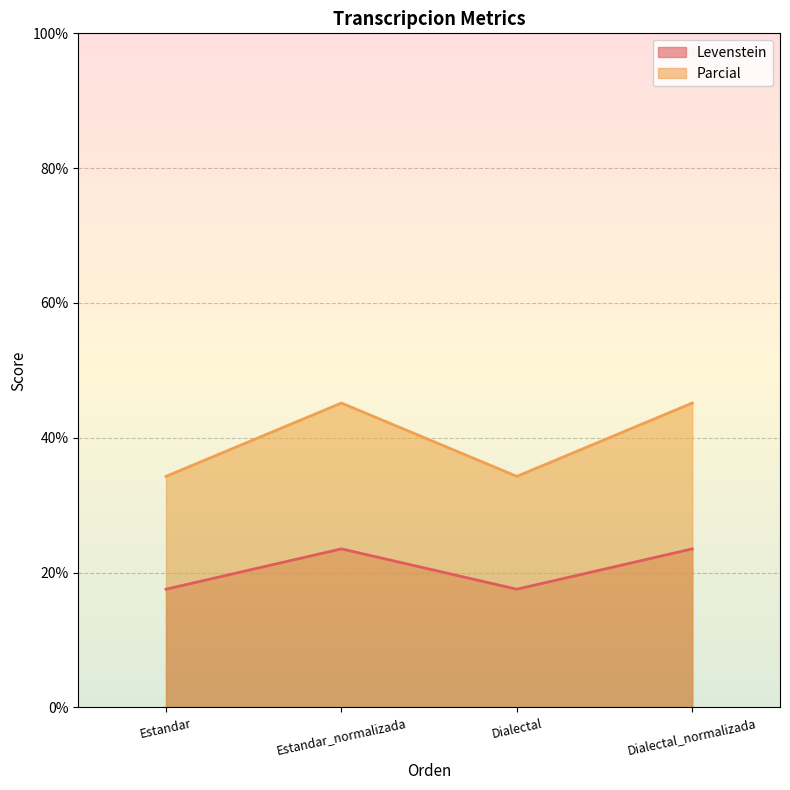

What is the lowest value of the Parcial series?

34.3